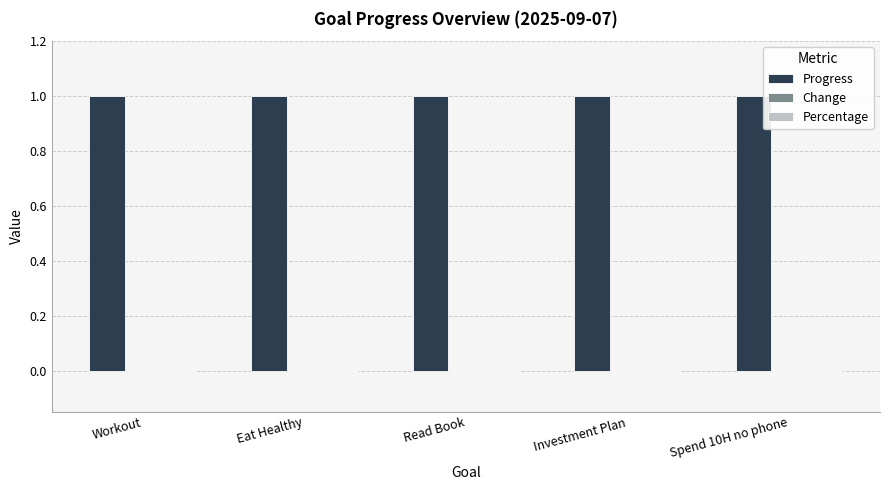

Rank the series by their maximum value, from highest to lowest.

Progress, Change, Percentage